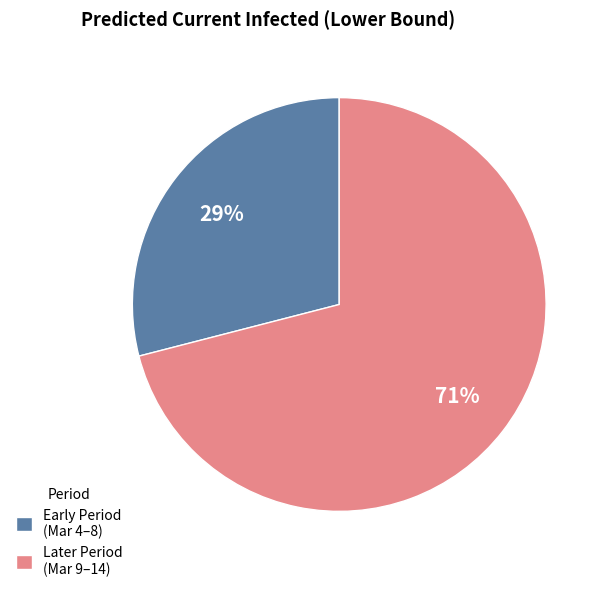

What is the largest slice in the pie chart?

Later Period (Mar 9–14)